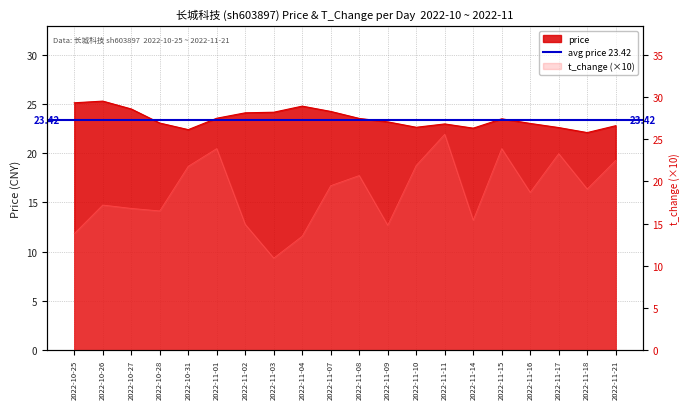

What is the average value of the t_change series?

18.7